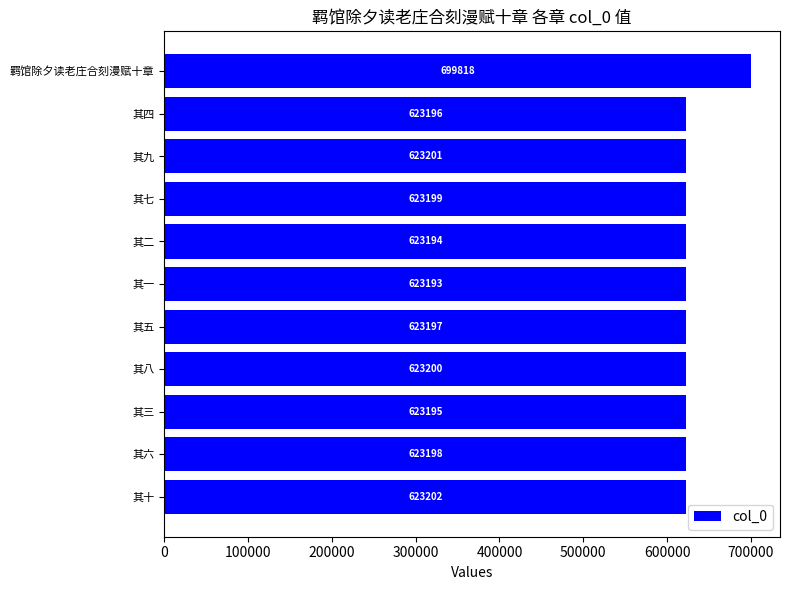

Reading top to bottom, extract all data points from this chart.

699818	623196	623201	623199	623194	623193	623197	623200	623195	623198	623202